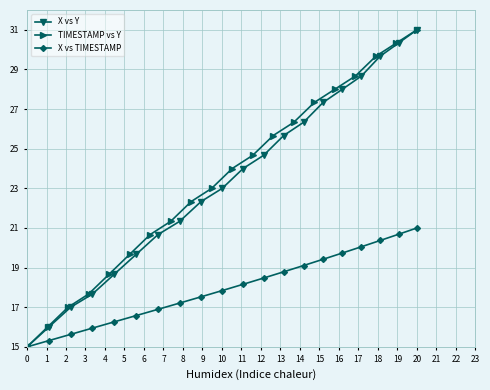

What is the lowest value of the X vs TIMESTAMP series?

15.0